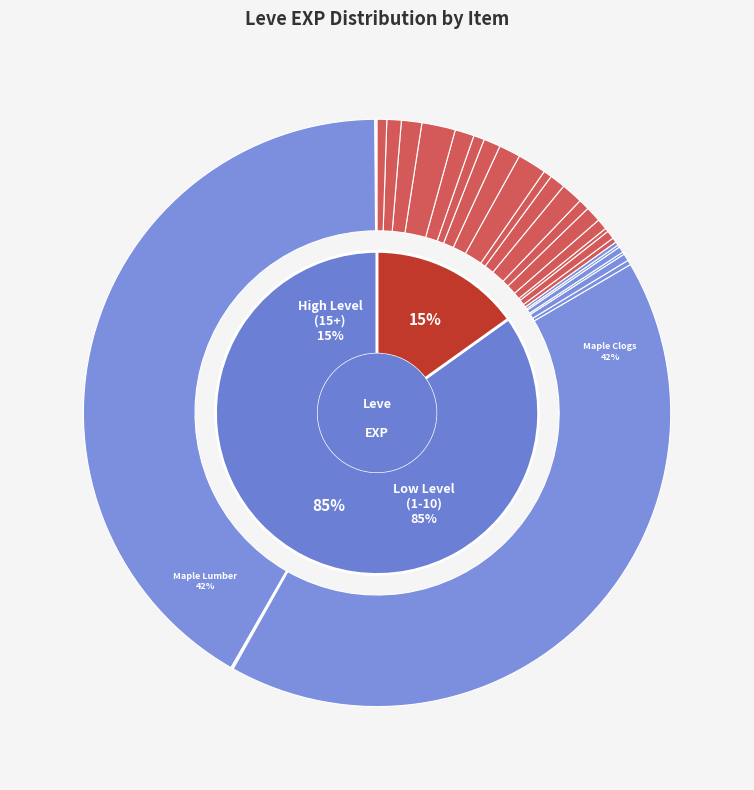

What is the change in value from Ash Mask (Lapis Lazuli) to Walnut Lumber?

-16